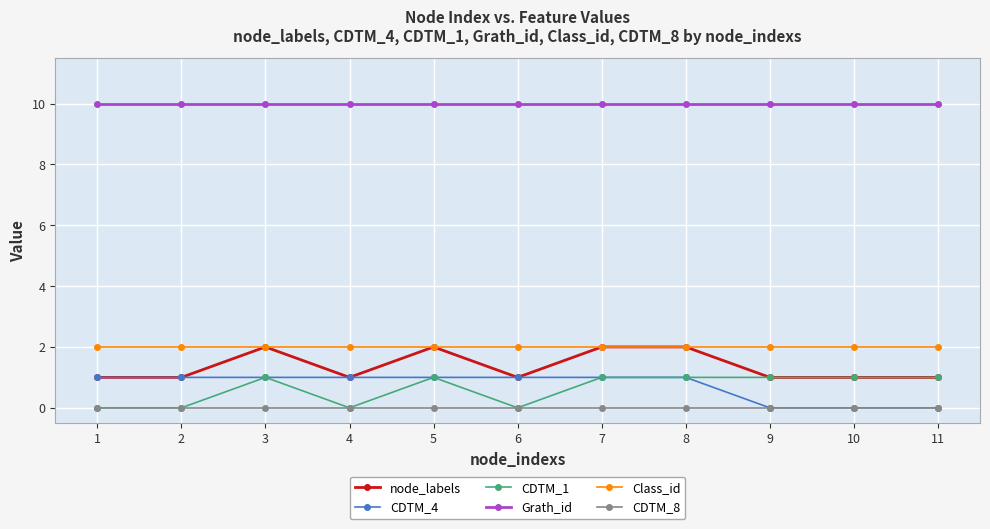

The value of Class_id at 1 is 1. True or false?

False